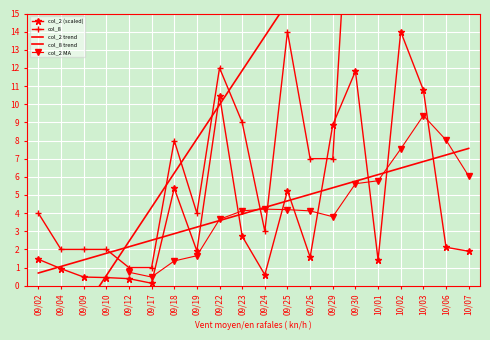

What is the minimum value for col_8?

1.0